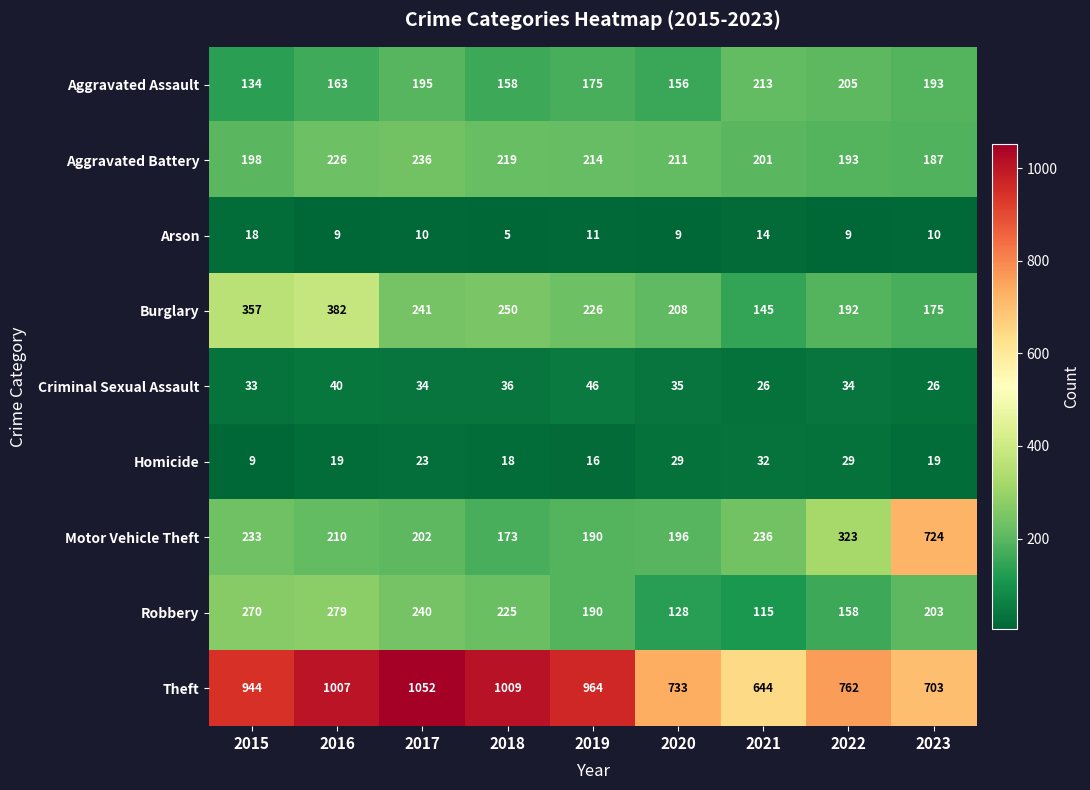

What is the maximum value for Burglary?

382